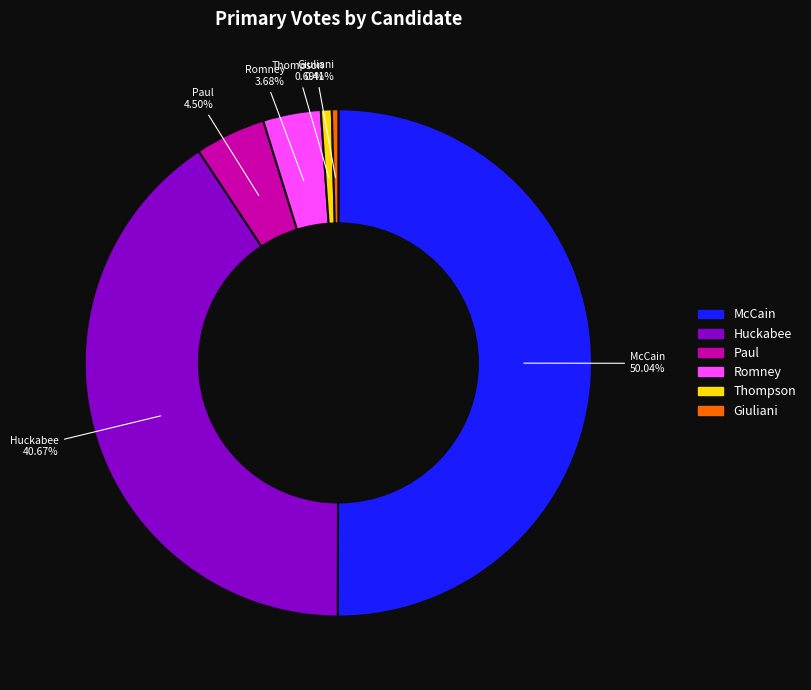

What percentage is NOT represented by Romney?

96.3%